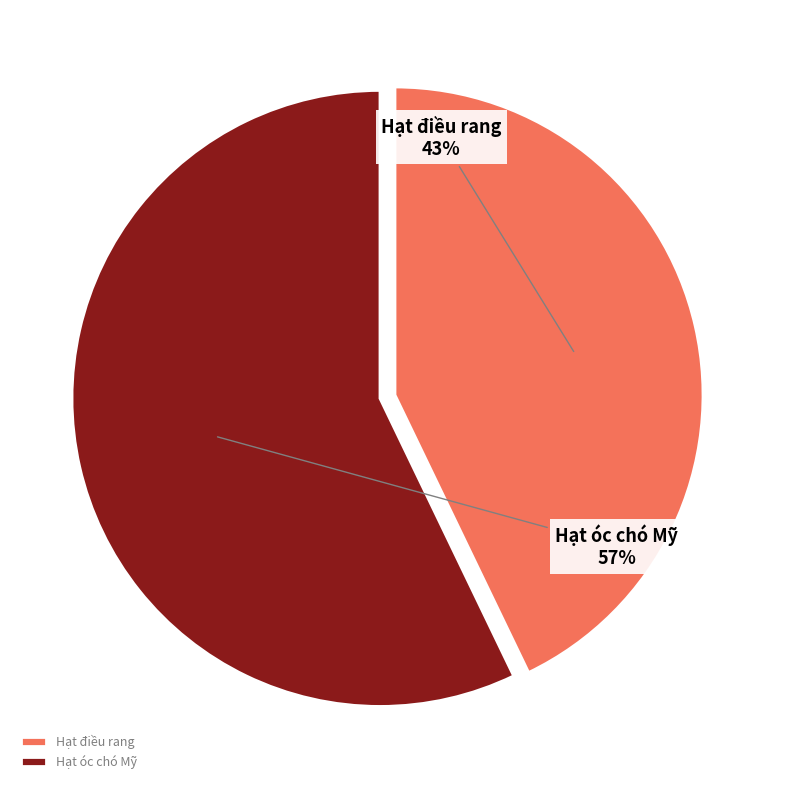

To the nearest percent, what is the difference between the Hạt điều rang and Hạt óc chó Mỹ slice percentages?

14%